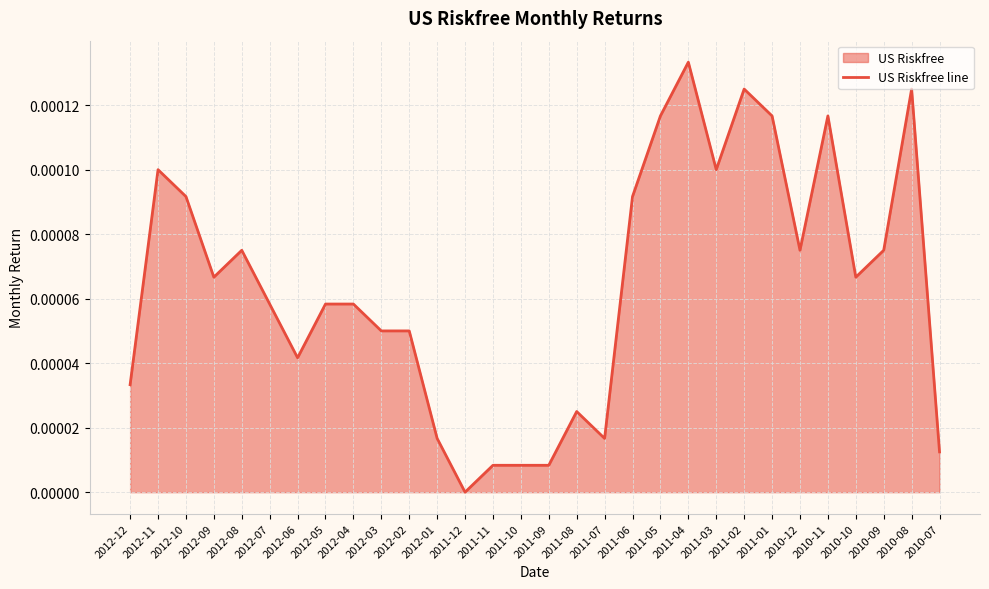

Does the chart display data point markers on the line(s)?

No